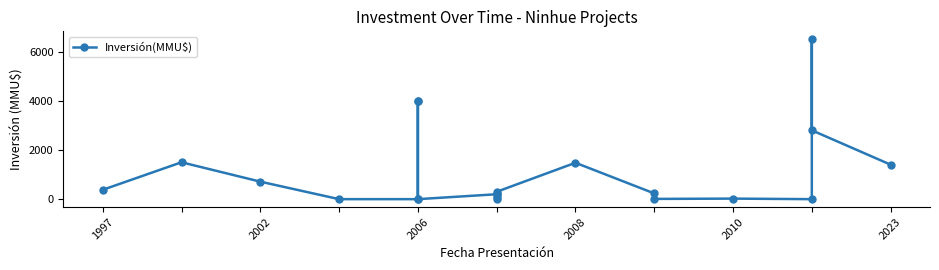

The chart shows a value of 200 at 2023. True or false?

True